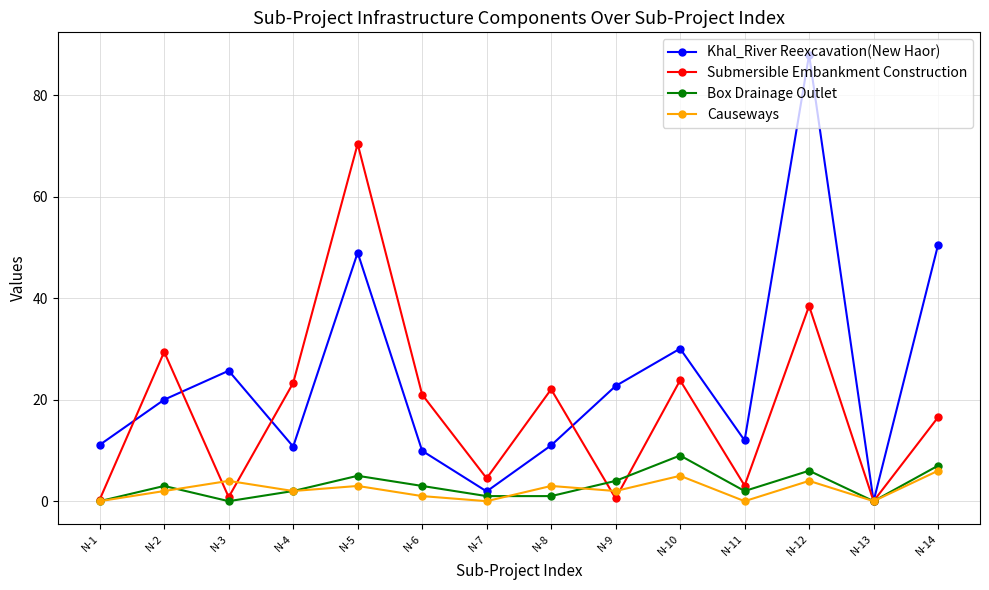

Is the value of Box Drainage Outlet at N-10 greater than the value of Submersible Embankment Construction at N-1?

Yes